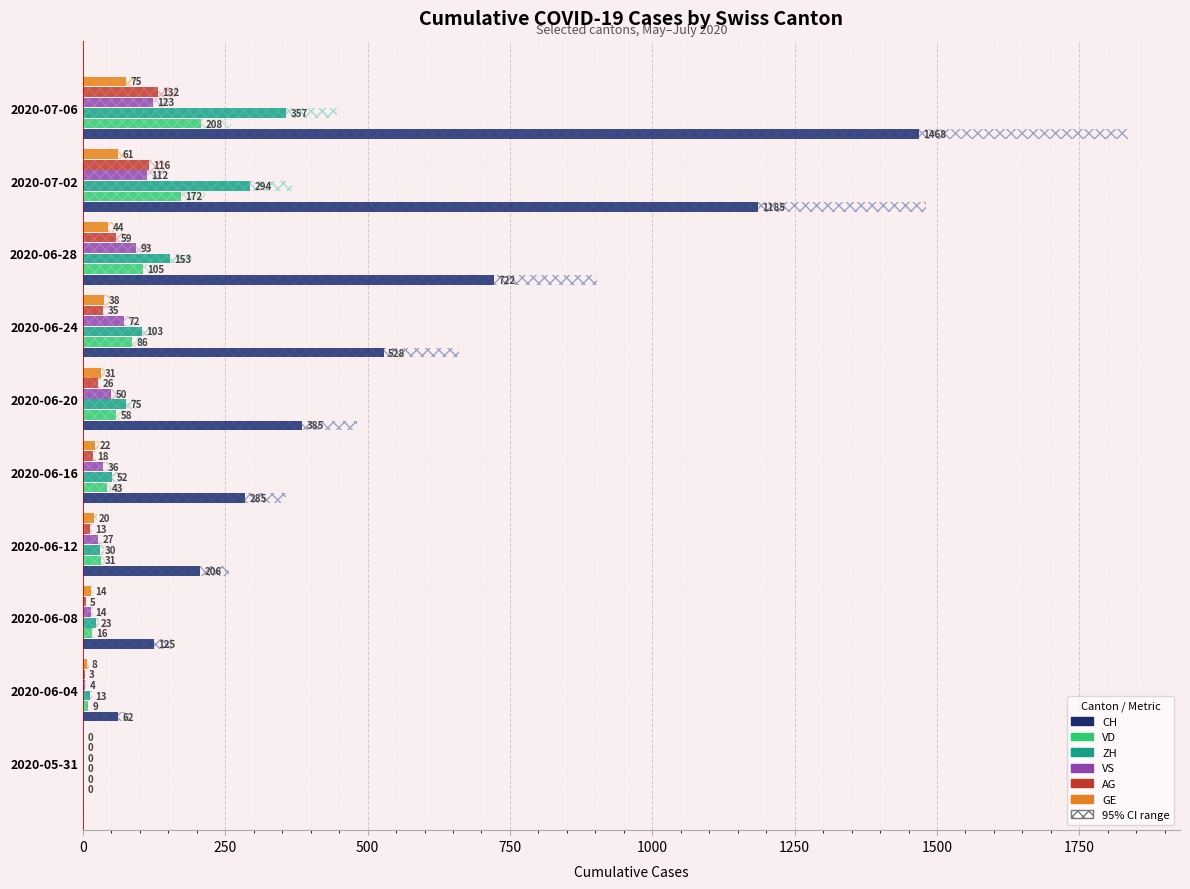

How many values in the ZH series are below 75?

5